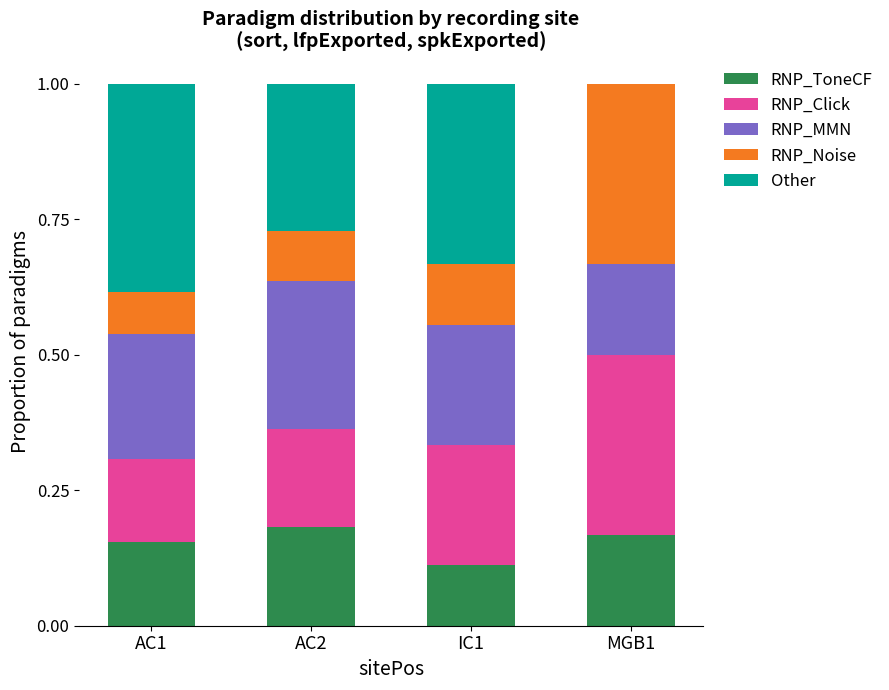

What is the total value across all series at AC2?

1.0